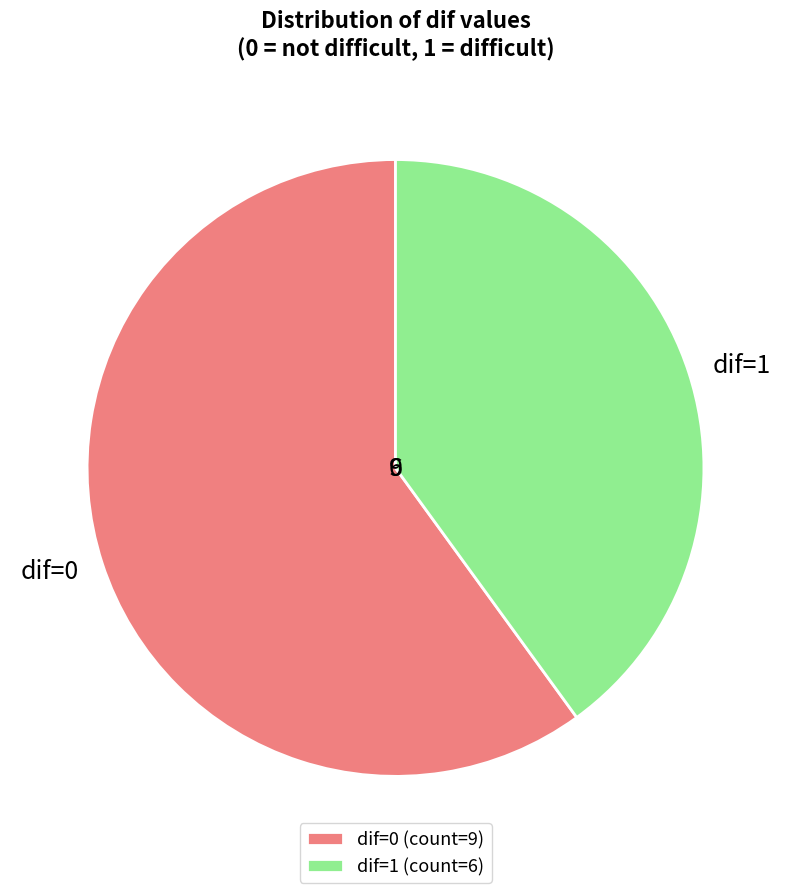

The dif=0 slice represents 60% of the pie. True or false?

True